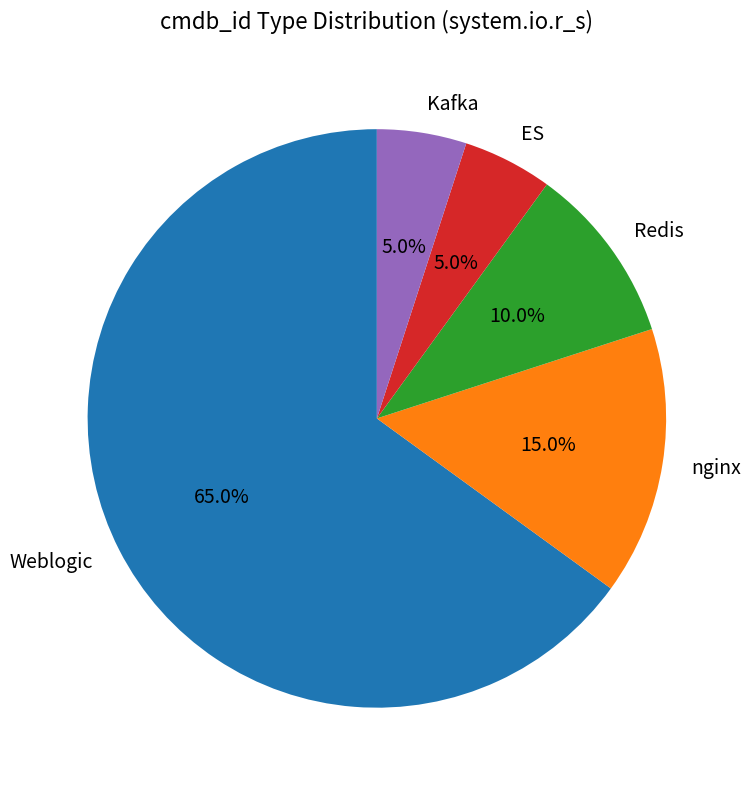

How many slices are in this pie chart?

5